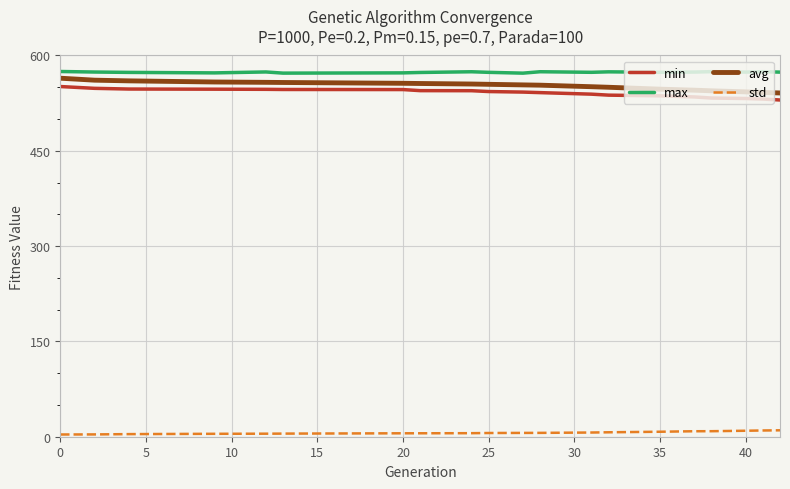

Does the chart have visible grid lines?

Yes